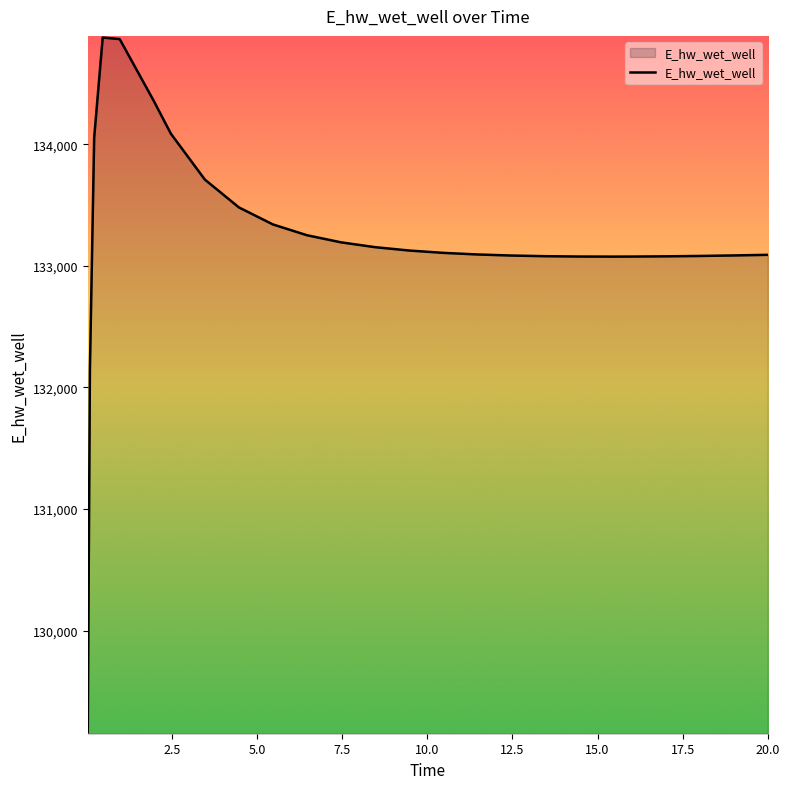

What is the maximum value shown in the chart?

134879.3